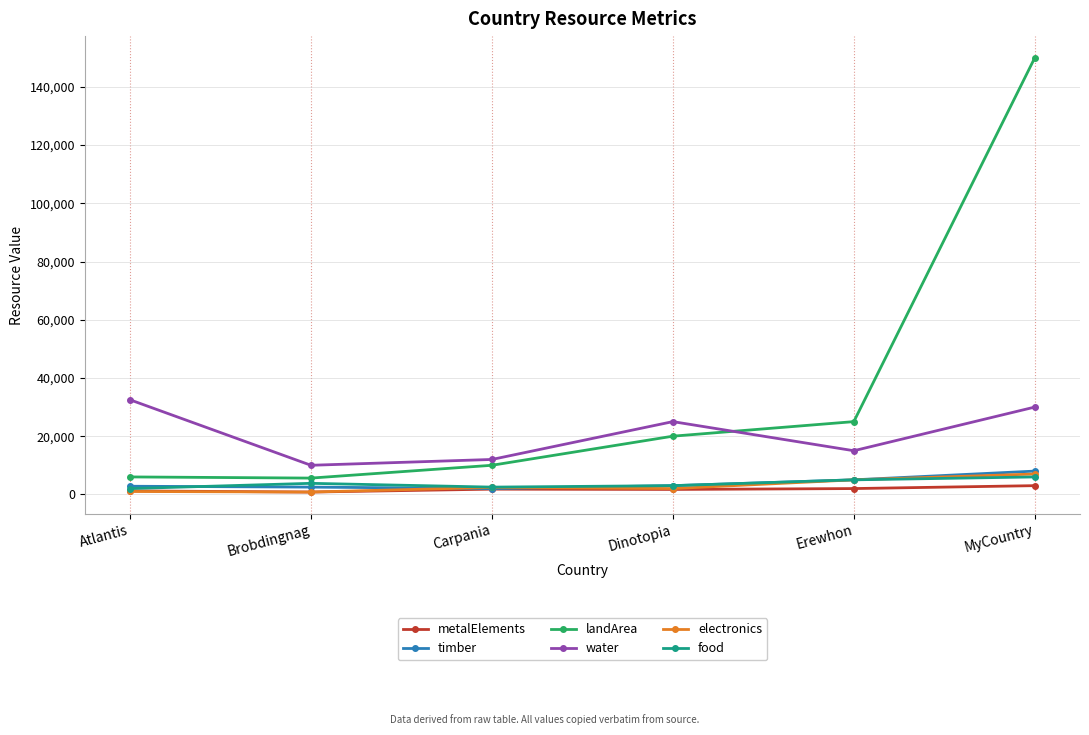

What is the spread (max minus min) of values at Dinotopia?

23300